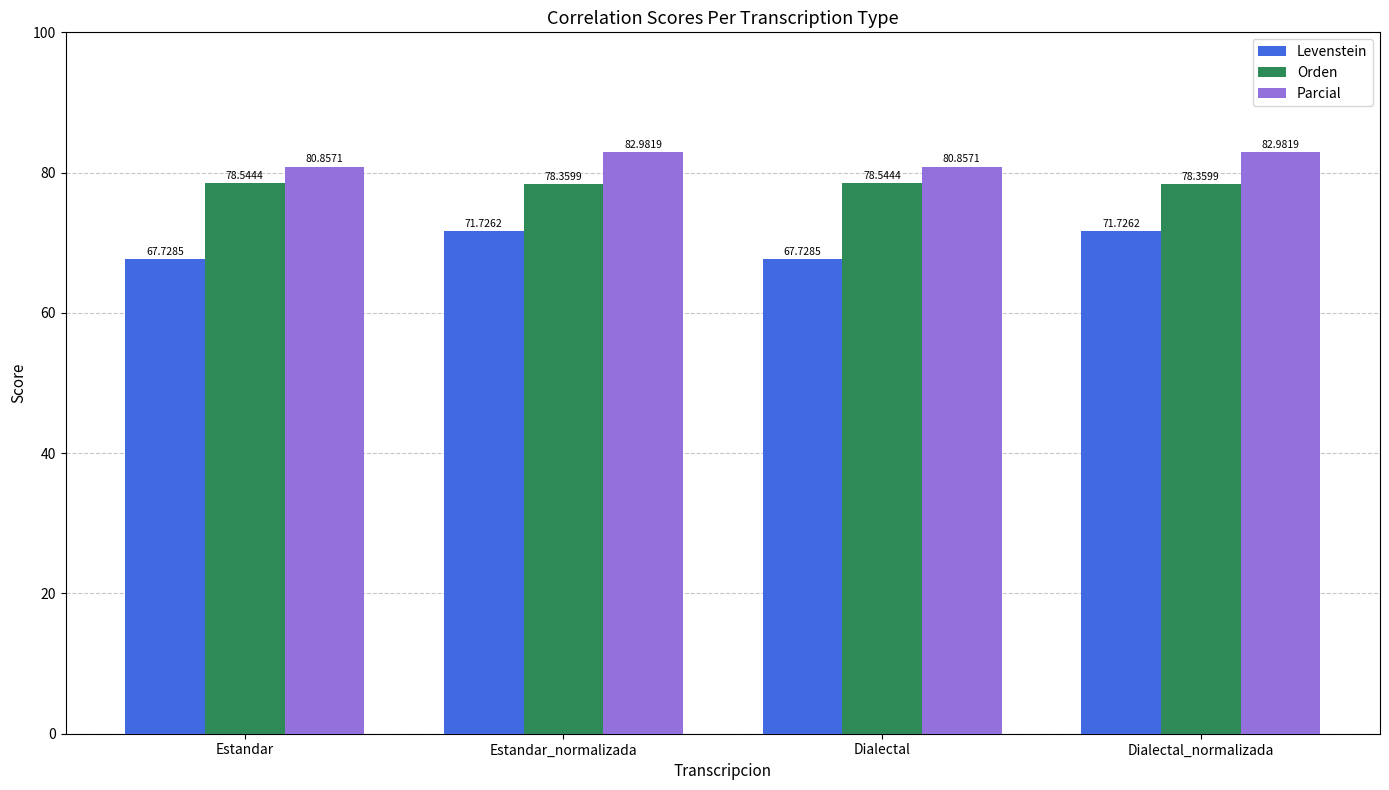

What is the difference between the highest and lowest values at Estandar?

13.1